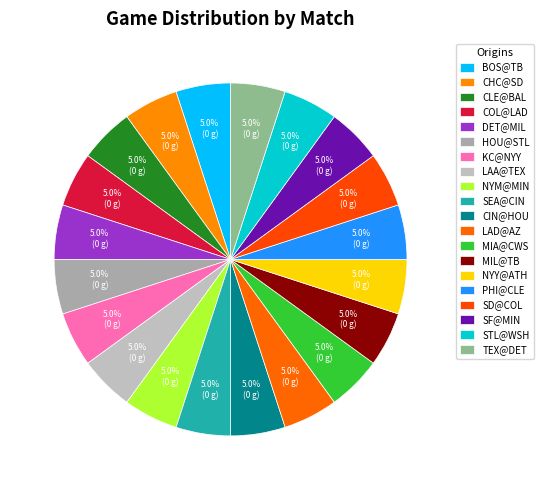

To the nearest percent, what portion does SEA@CIN represent?

5%